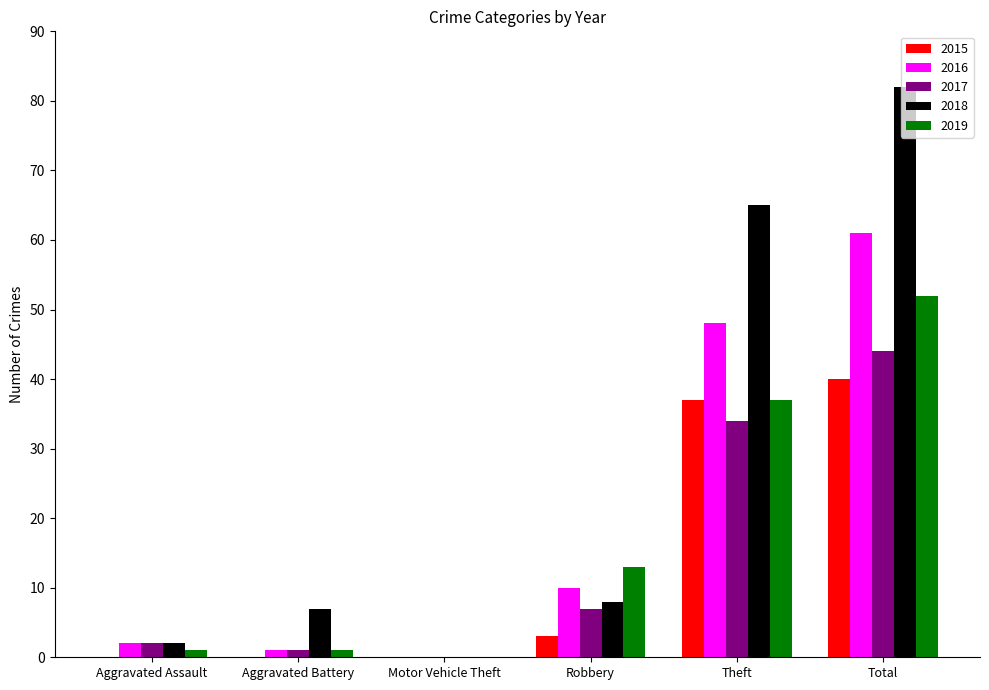

How many series are shown in this chart?

5